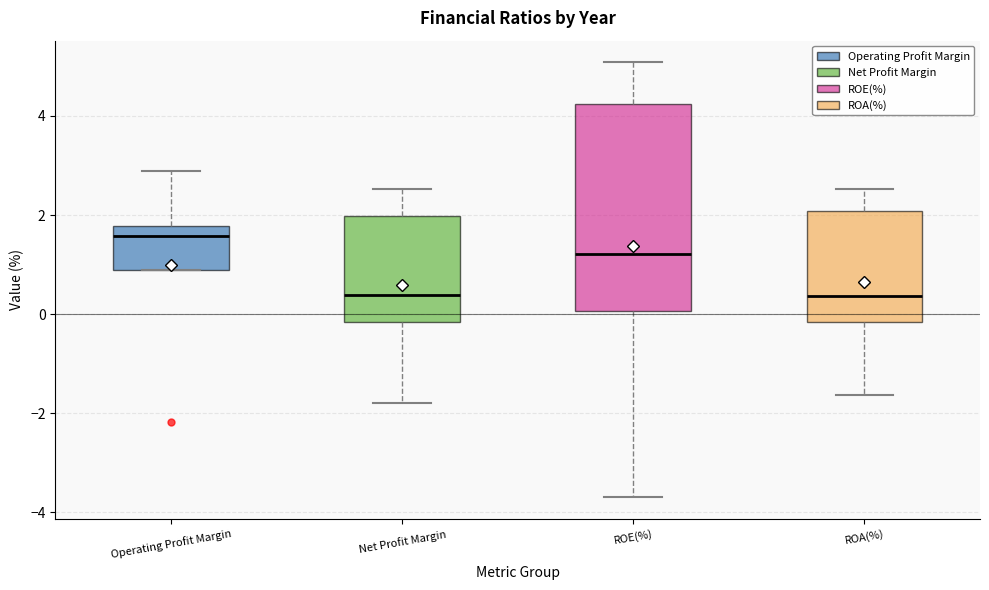

Reading left to right, transcribe this box plot: for each box, give where its median line is, the range the box spans, and where its two whiskers end, as read against the y-axis. The values are not printed on the chart, so give them approximately, as read against the axis.

Operating Profit Margin: median 1.6, box 1.0 to 1.8, whiskers 1.0 to 2.8
Net Profit Margin: median 0.4, box -0.2 to 2.0, whiskers -1.8 to 2.6
ROE(%): median 1.2, box 0.0 to 4.2, whiskers -3.6 to 5.0
ROA(%): median 0.4, box -0.2 to 2.0, whiskers -1.6 to 2.6